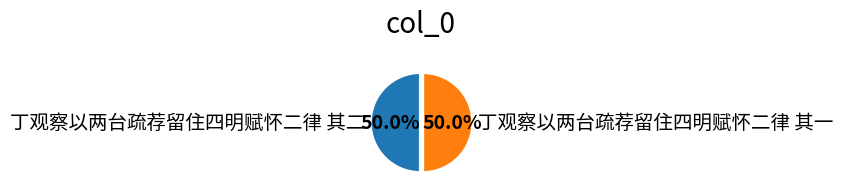

Combined, do 丁观察以两台疏荐留住四明赋怀二律 其一 and 丁观察以两台疏荐留住四明赋怀二律 其二 account for over 50%?

Yes